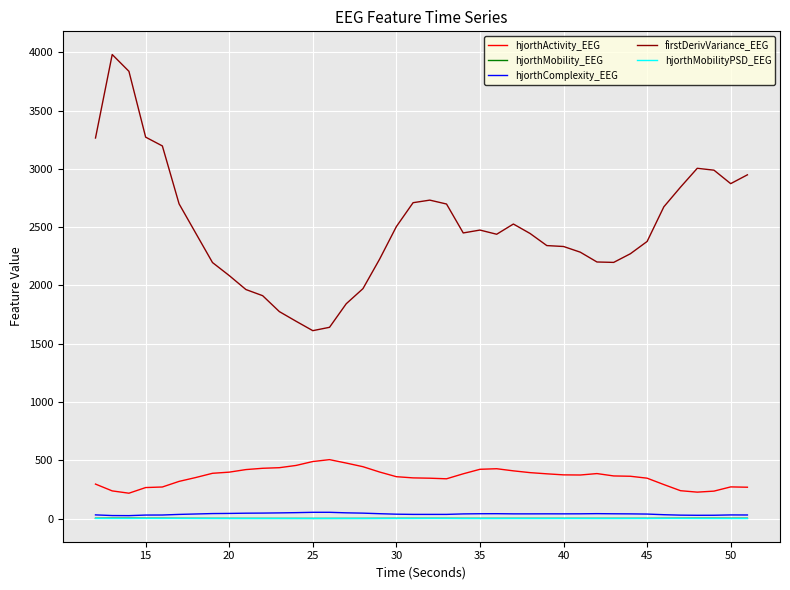

How many categories are shown in the chart?

40